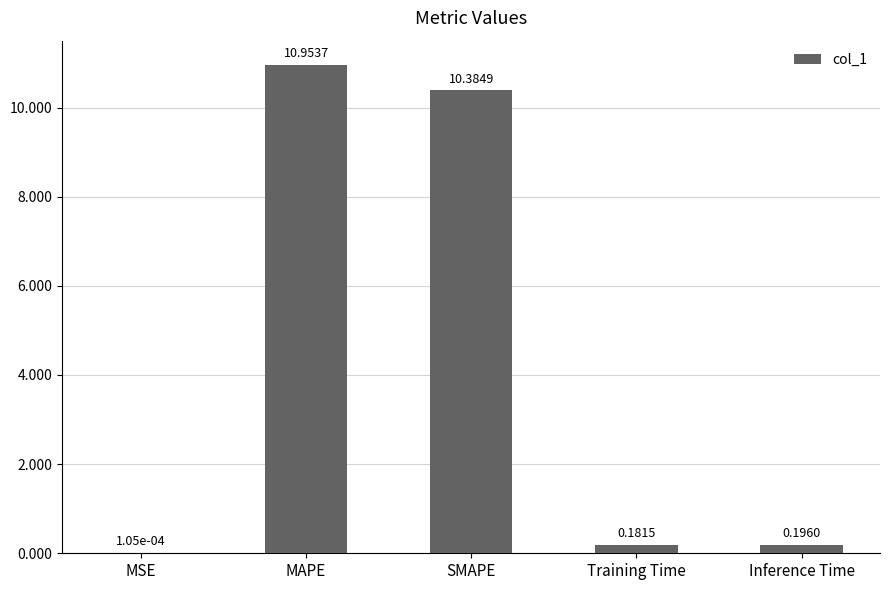

Which label corresponds to the largest value in the chart?

MAPE